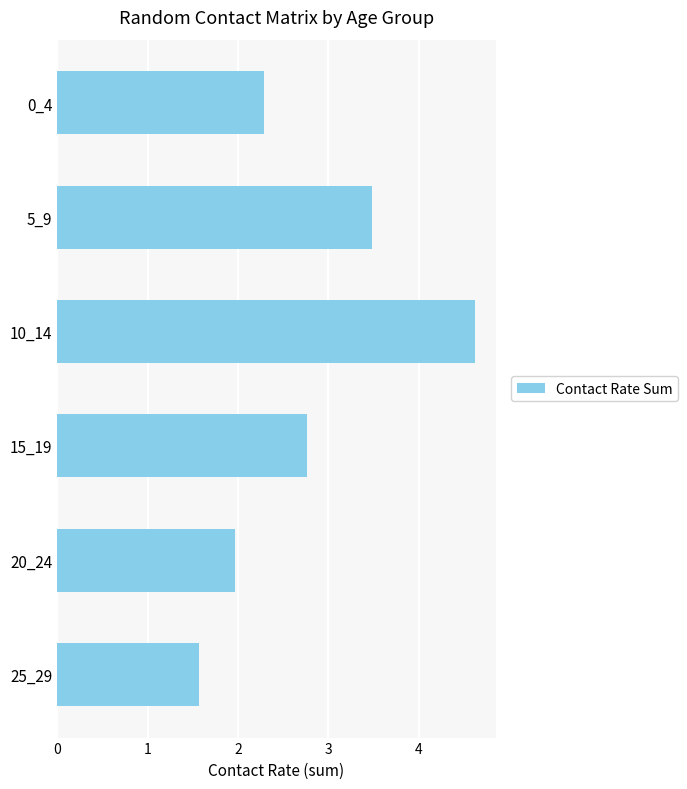

Rank the categories by value from highest to lowest.

10_14, 5_9, 15_19, 0_4, 20_24, 25_29